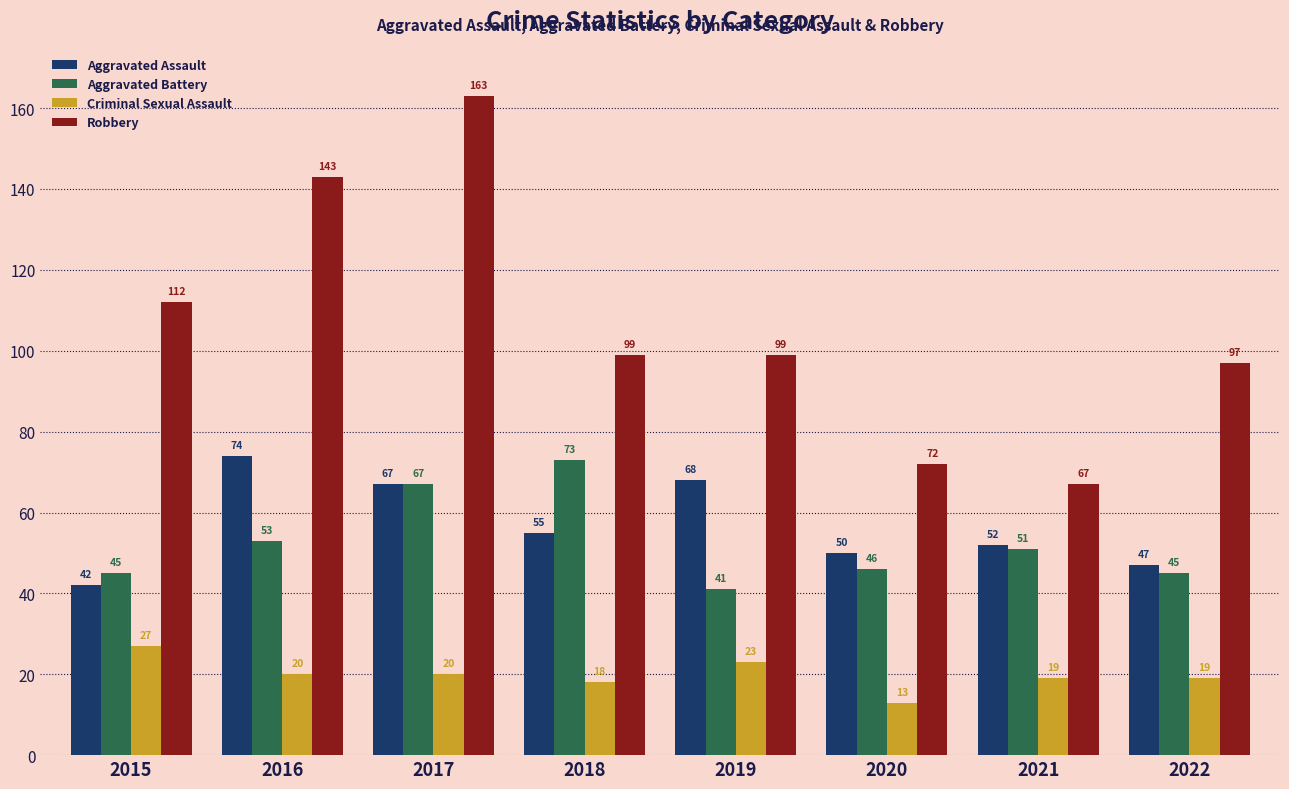

What is the difference between the maximum and minimum values in the Aggravated Assault series?

32